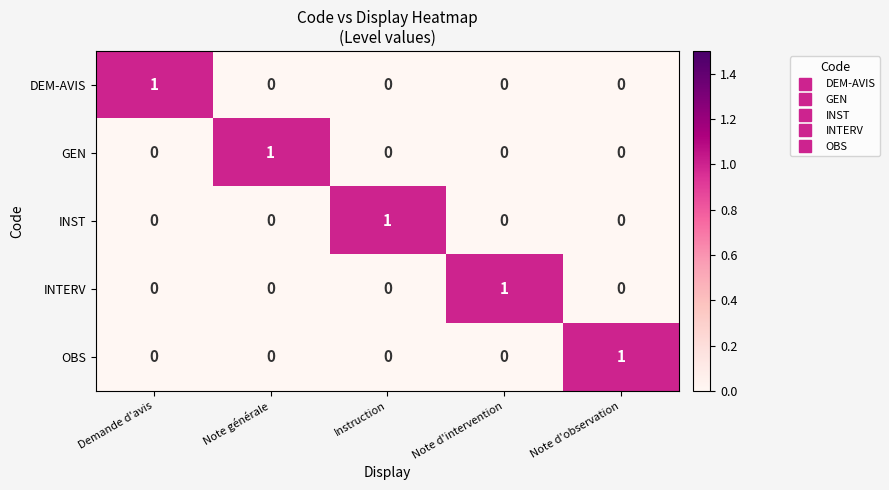

What is the total value across all series at Note générale?

1